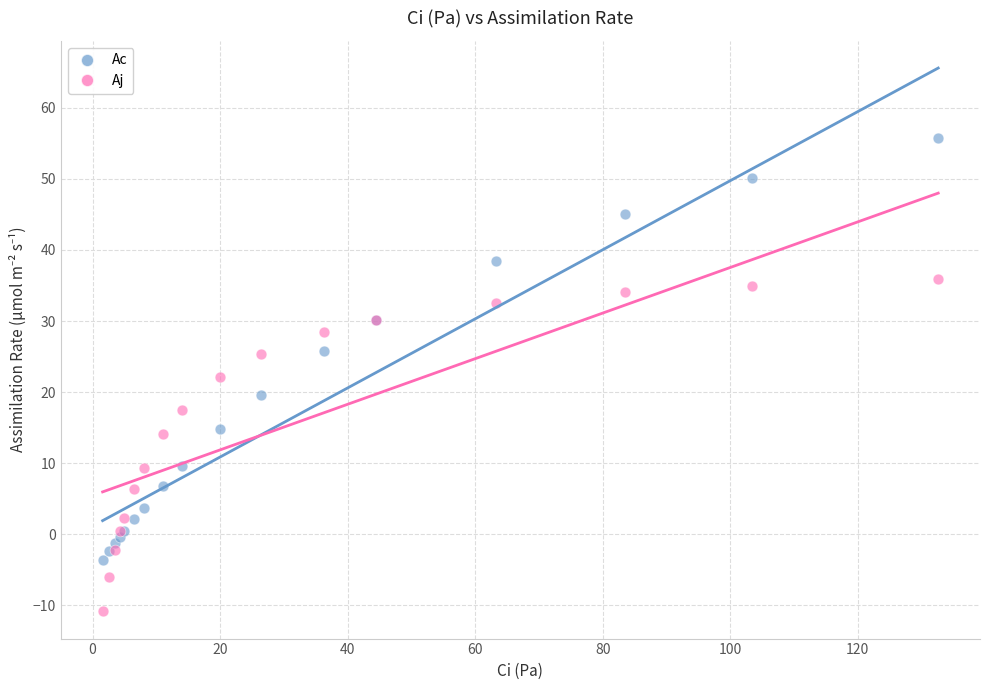

Which series reaches the minimum Y coordinate?

Aj